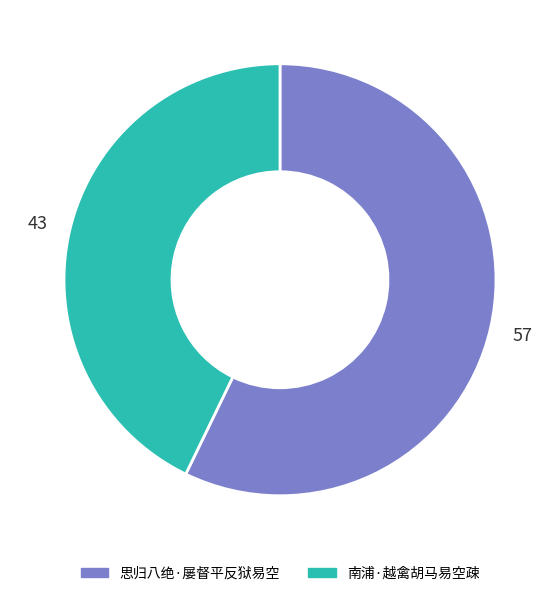

How many slices are in this pie chart?

2